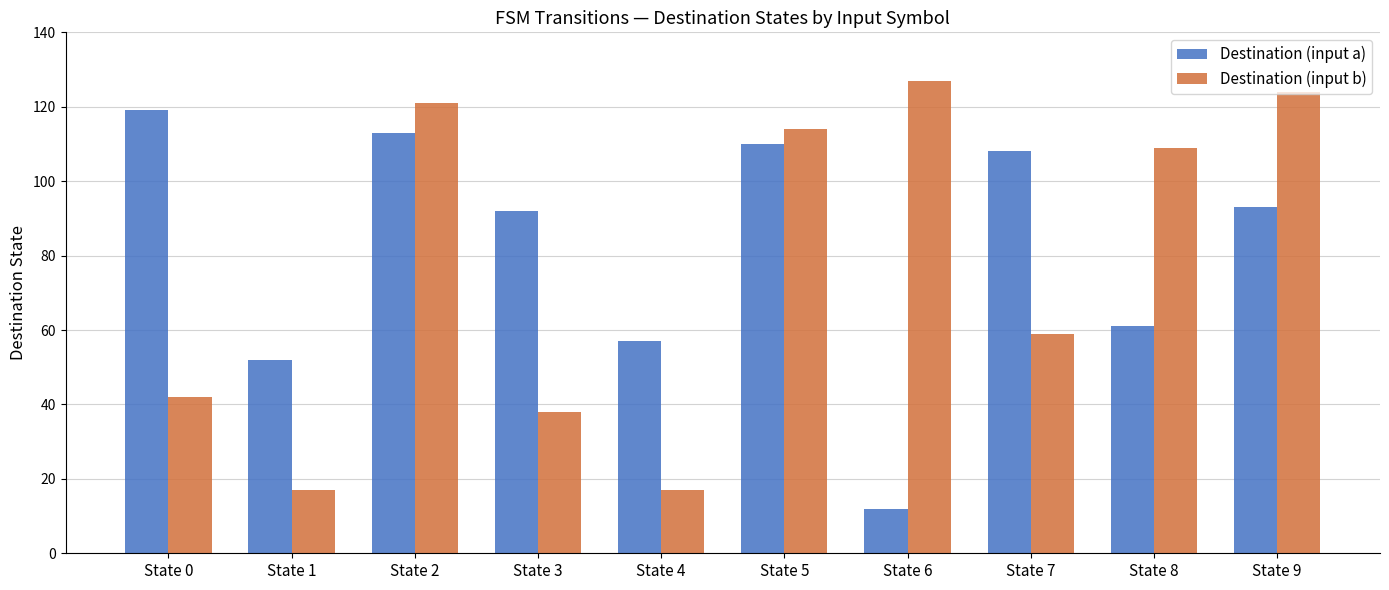

What is the value of the Destination (input b) bar at the 6th from the left?

114